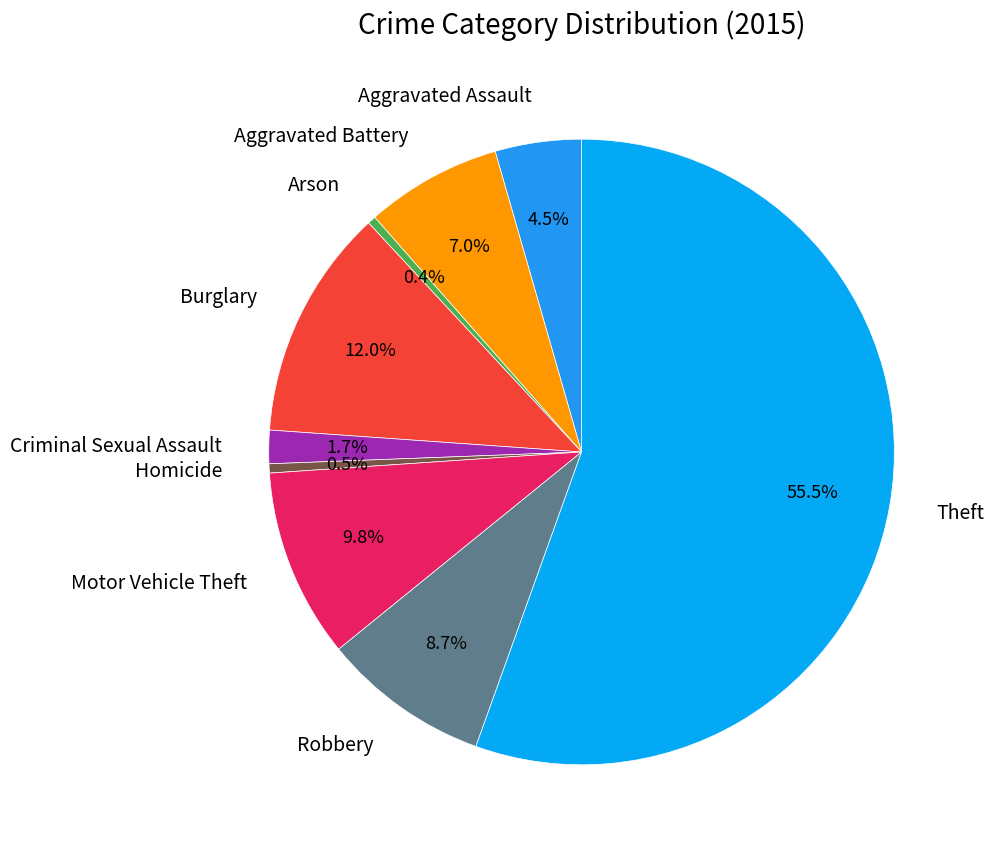

What percentage is NOT represented by Criminal Sexual Assault?

98.3%